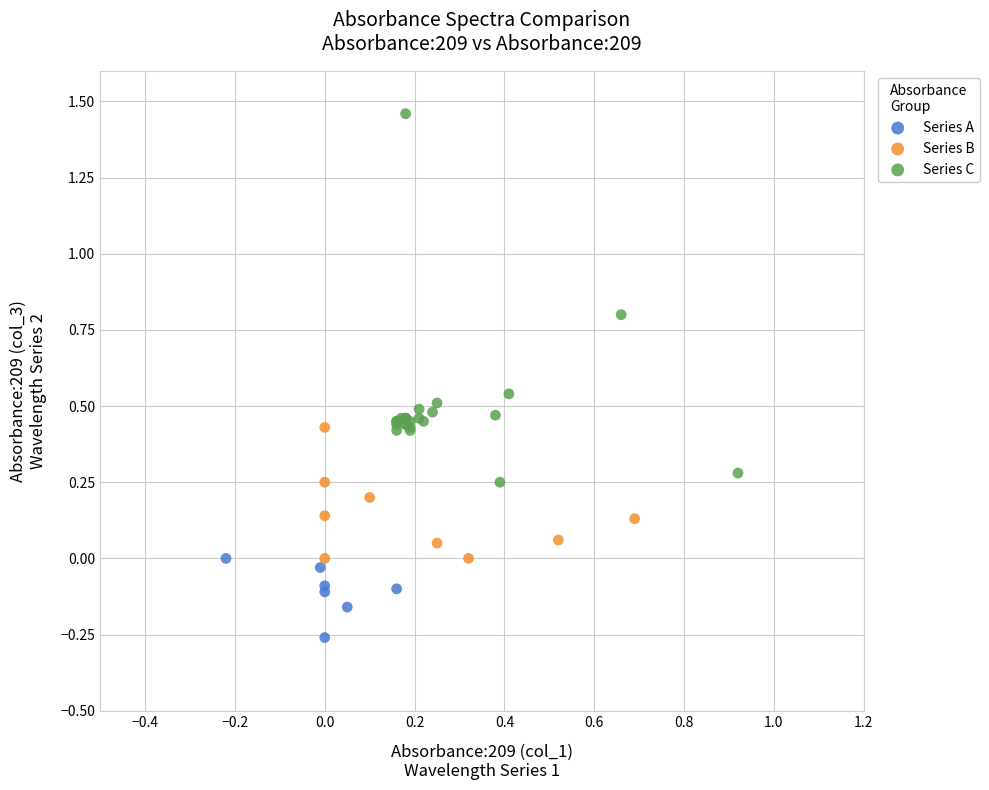

Which series reaches the minimum Y coordinate?

Series A